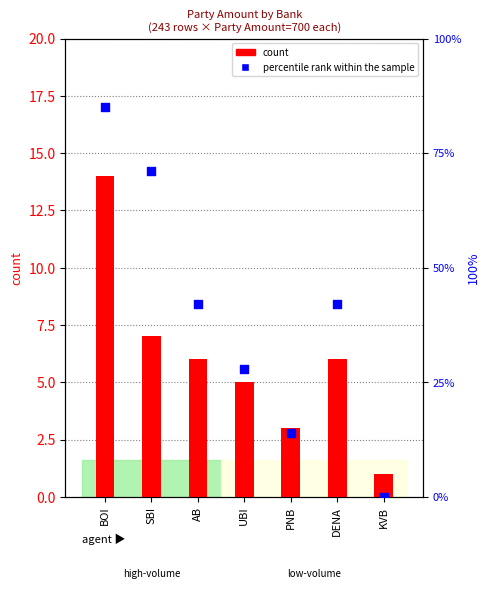

Which series contains the highest Y value?

percentile rank within the sample